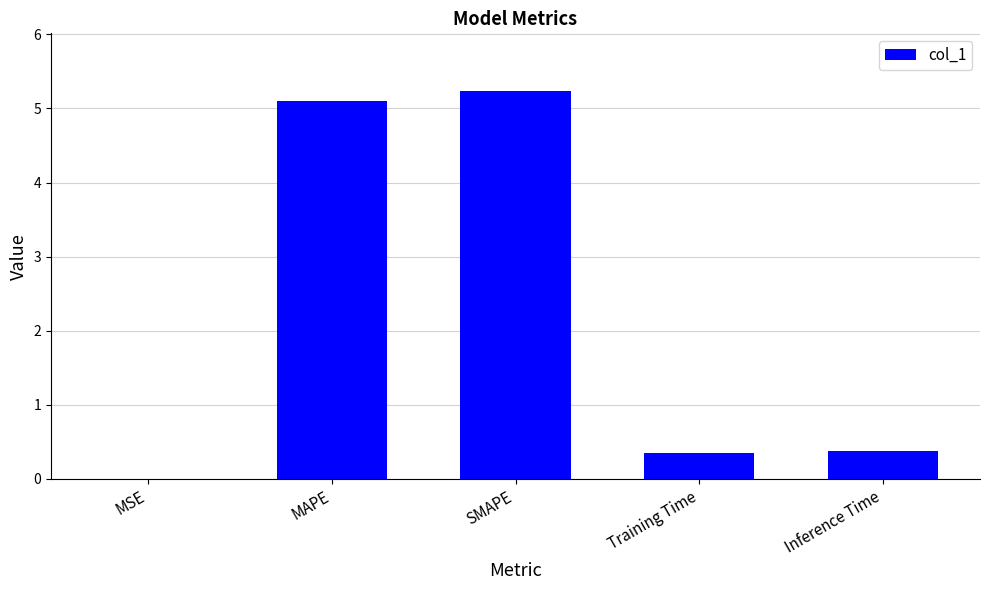

Does the chart contain stacked bars?

No